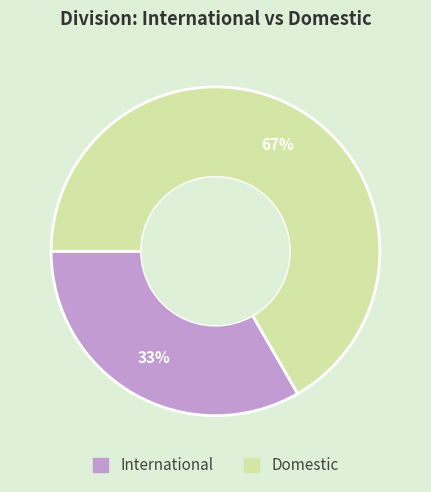

Which category accounts for the majority?

Domestic